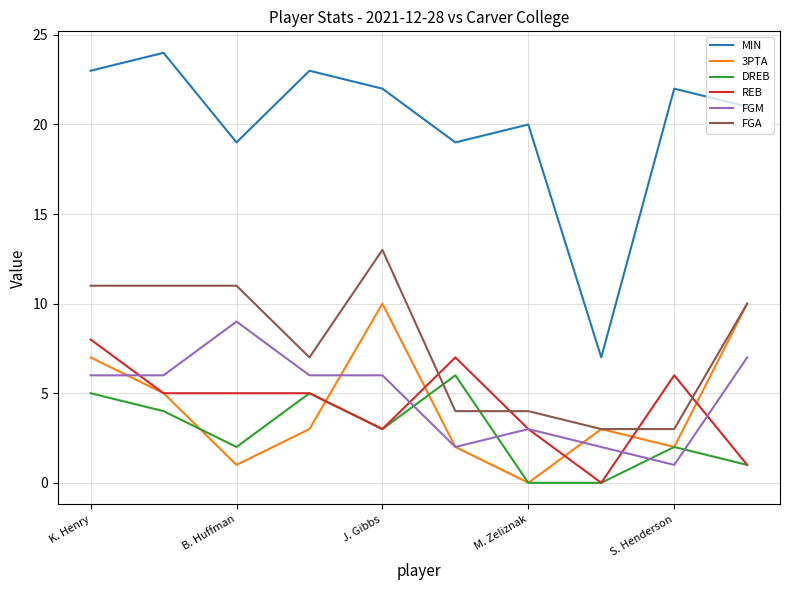

Reading left to right, transcribe all the data shown in this chart.

MIN: 23	24	19	23	22	19	20	7	22	21
3PTA: 7	5	1	3	10	2	0	3	2	10
DREB: 5	4	2	5	3	6	0	0	2	1
REB: 8	5	5	5	3	7	3	0	6	1
FGM: 6	6	9	6	6	2	3	2	1	7
FGA: 11	11	11	7	13	4	4	3	3	10